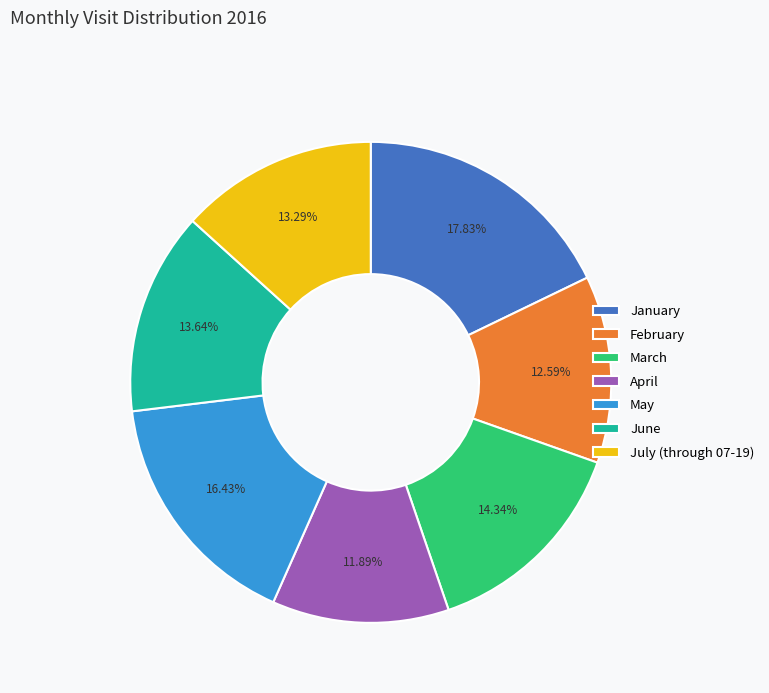

To the nearest percent, what is the combined percentage of May and January?

34%